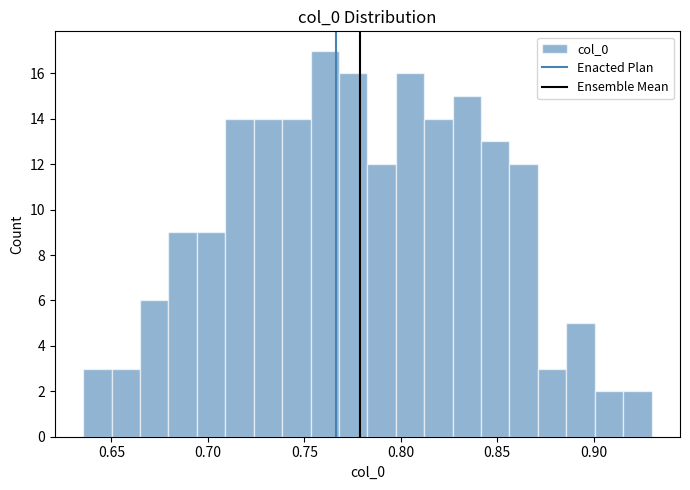

Around what value on the x-axis is the tallest bar? Give the approximate position of its centre, as read against the axis.

0.760